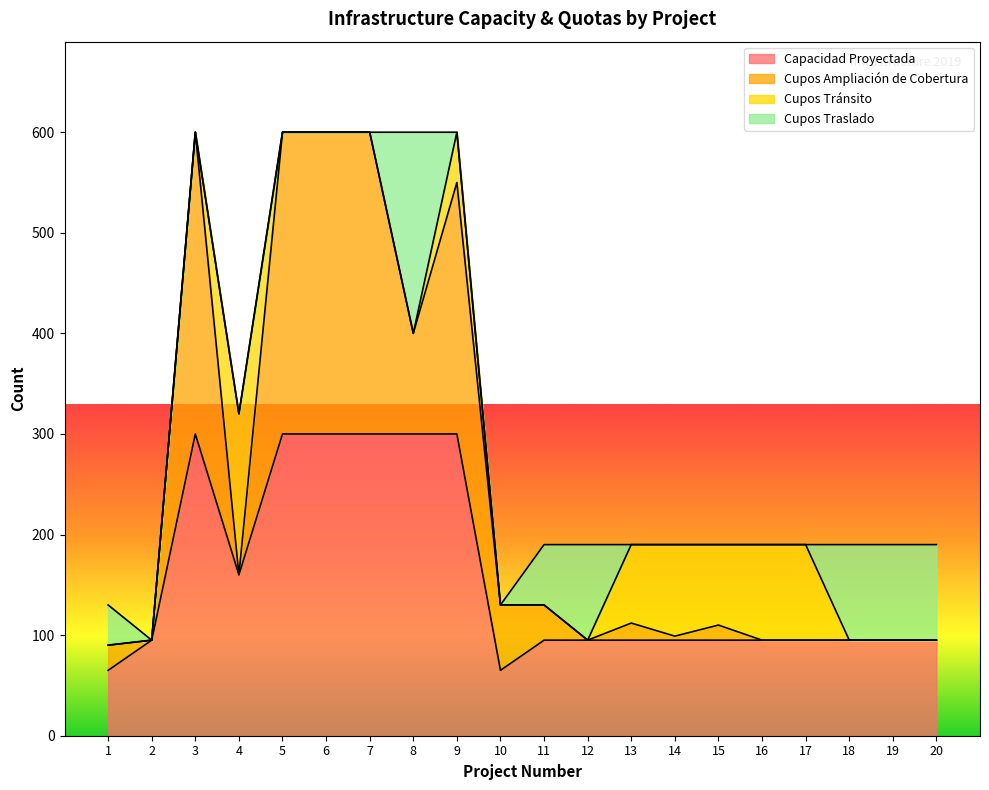

What is the minimum value for Capacidad Proyectada?

65